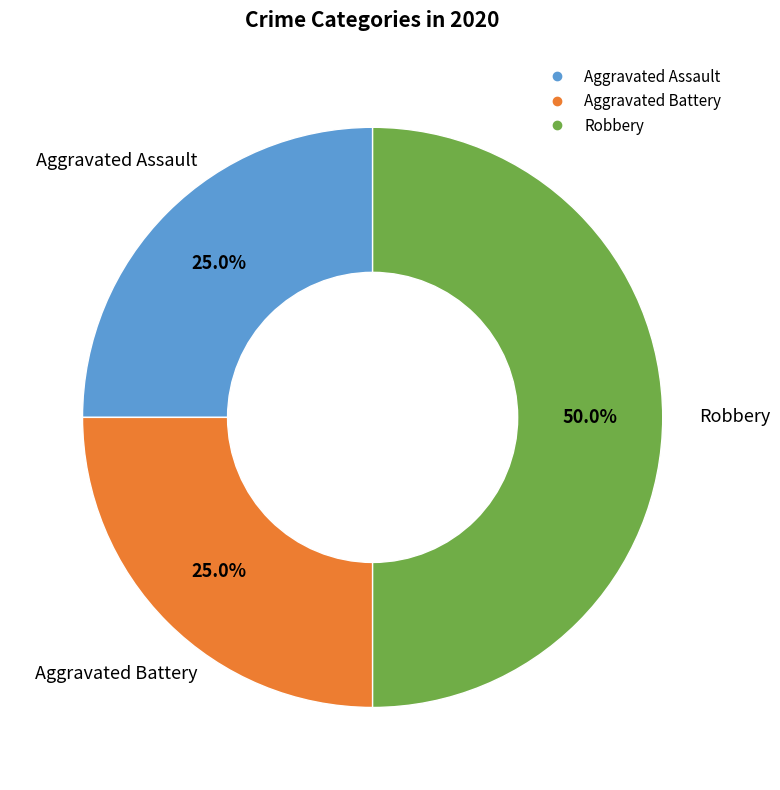

To the nearest percent, what percentage of the pie is Robbery?

50%